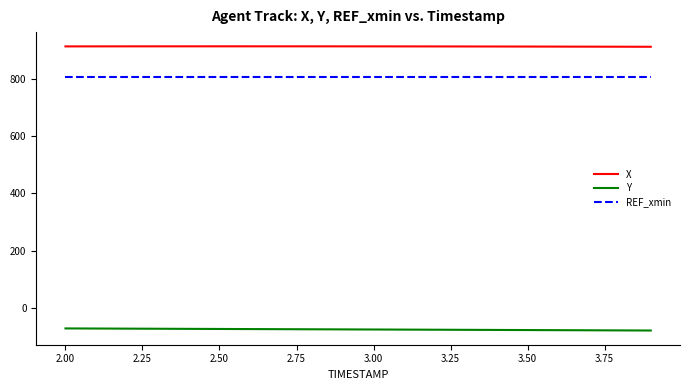

True or false: Y and X intersect in this chart.

False